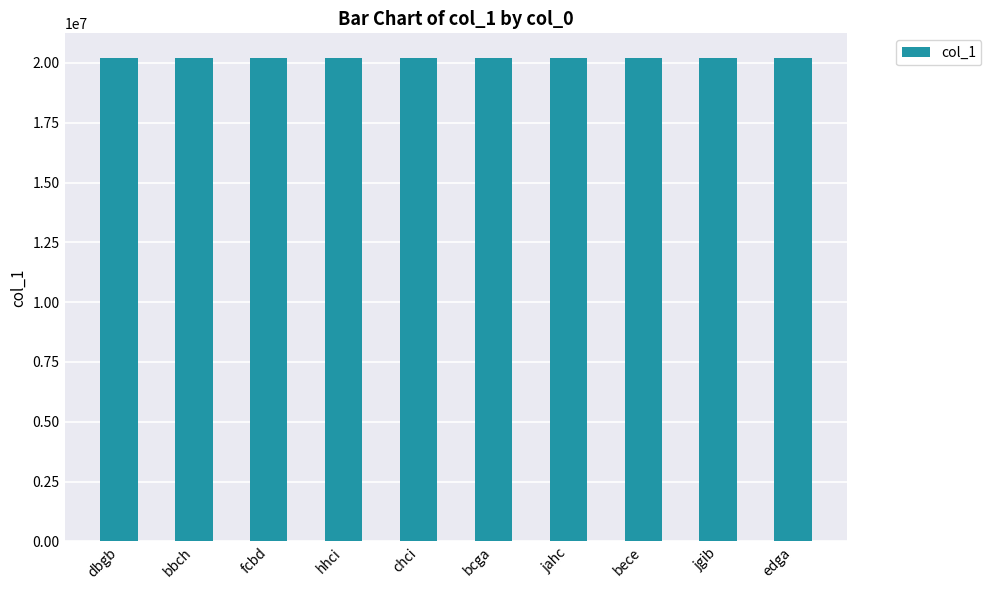

The value at dbgb is 14088157. True or false?

False